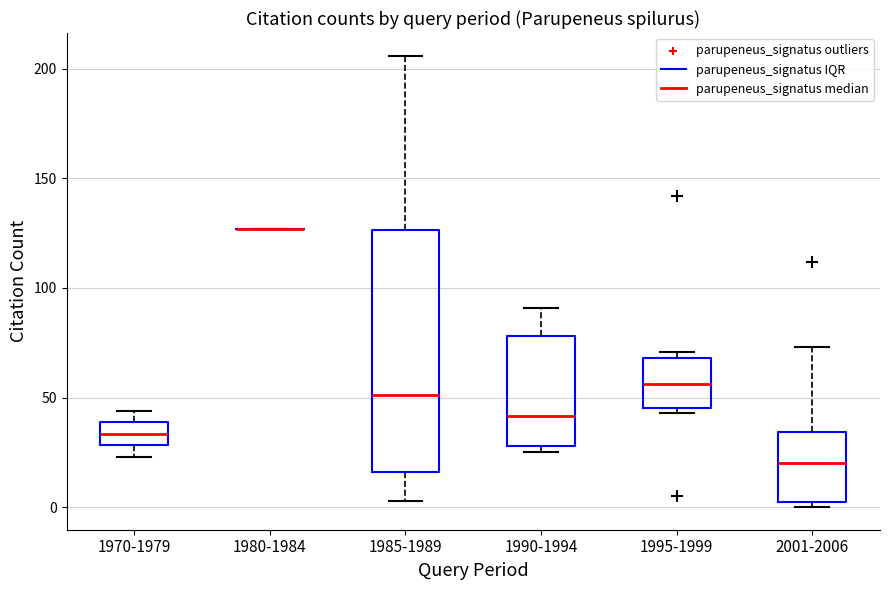

Reading left to right, read every box against the y-axis: the position of its median line, the range the box covers, and the ends of its whiskers. The values are not printed on the chart, so give them approximately, as read against the axis.

1970-1979: median 35, box 30 to 40, whiskers 25 to 45
1980-1984: box collapsed to a line at 125, whiskers 125 to 125
1985-1989: median 50, box 15 to 125, whiskers 5 to 205
1990-1994: median 40, box 30 to 80, whiskers 25 to 90
1995-1999: median 55, box 45 to 70, whiskers 45 (just below the box's lower edge) to 70 (just above the box's upper edge)
2001-2006: median 20, box 5 to 35, whiskers 0 to 75